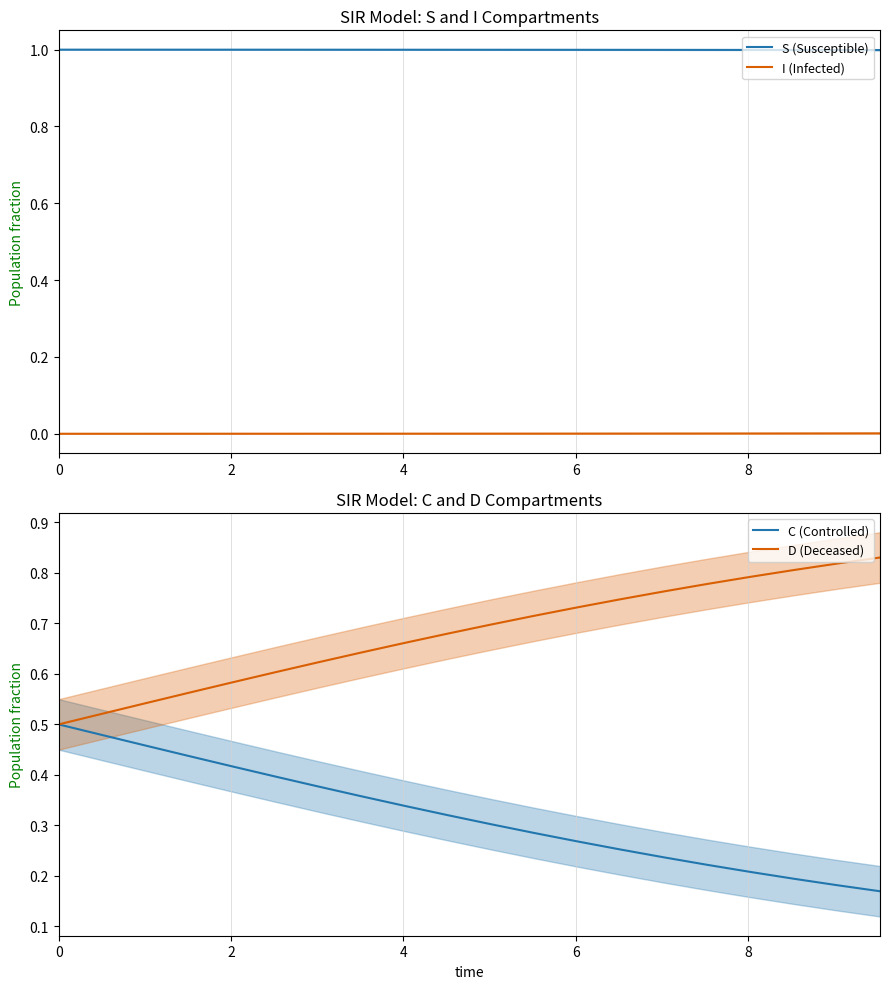

Count the I (Infected) values in the range 0 to 1.

20